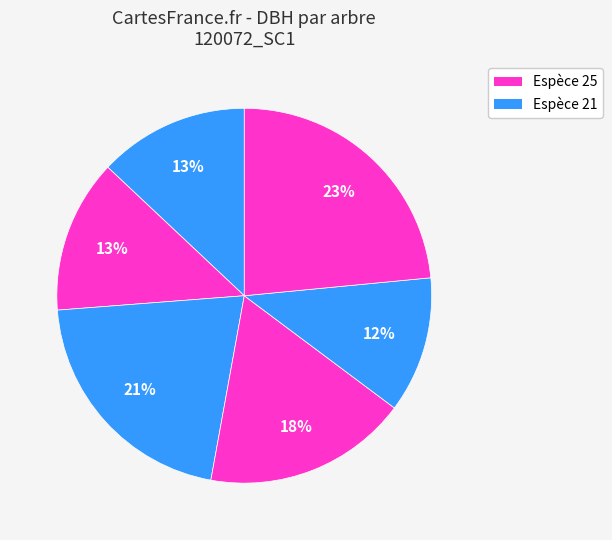

How many segments does this pie chart have?

6